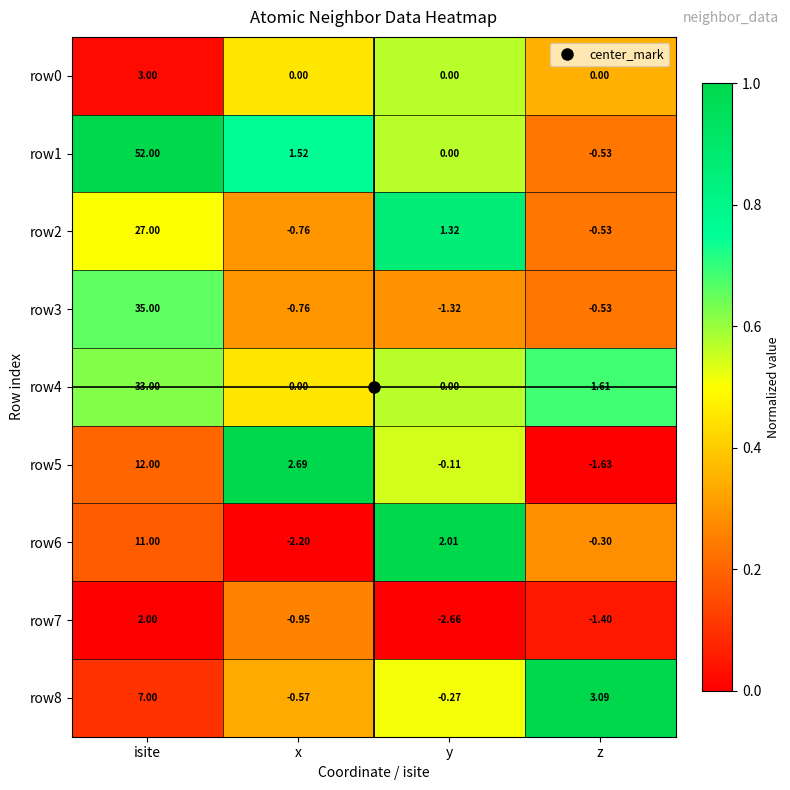

What is the spread (max minus min) of values at y?

4.7